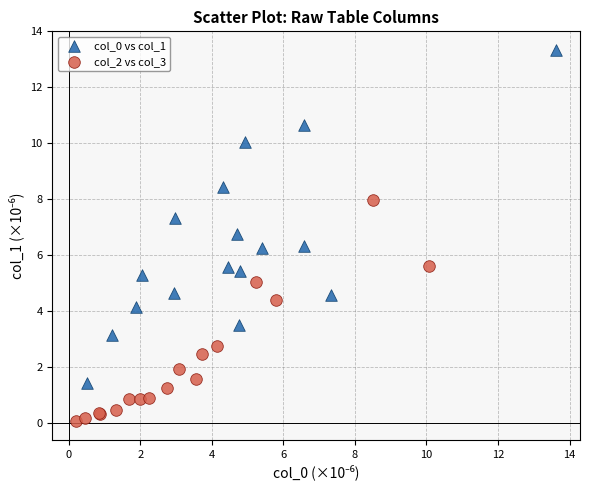

Which series reaches the minimum Y coordinate?

col_2 vs col_3